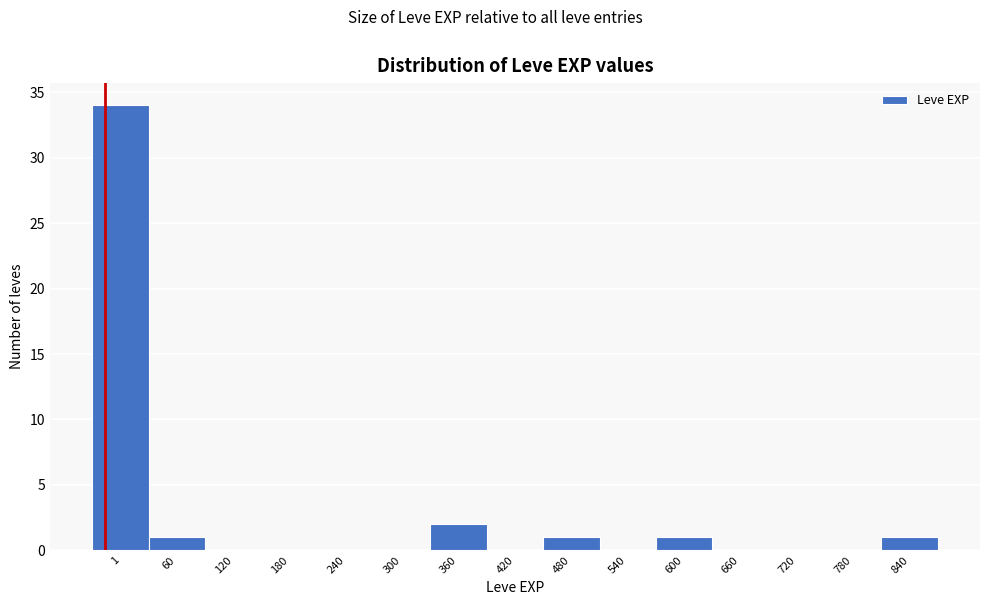

Reading left to right, what are all the values shown in this chart?

1=34	60=1	120=0	180=0	240=0	300=0	360=2	420=0	480=1	540=0	600=1	660=0	720=0	780=0	840=1